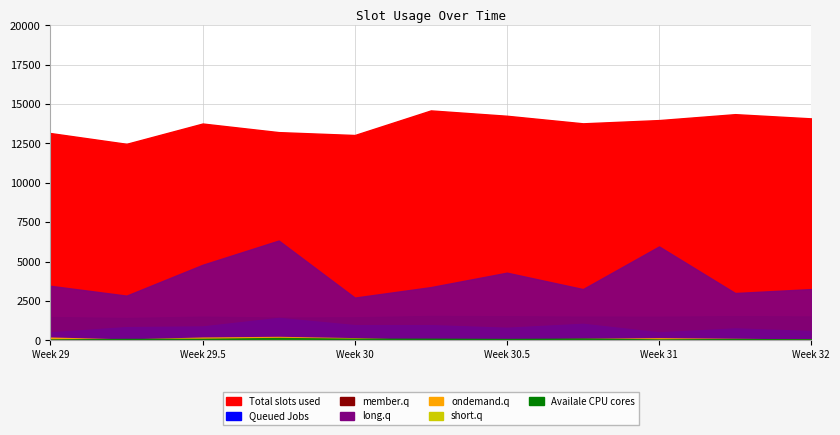

Count the number of categories in the chart.

11